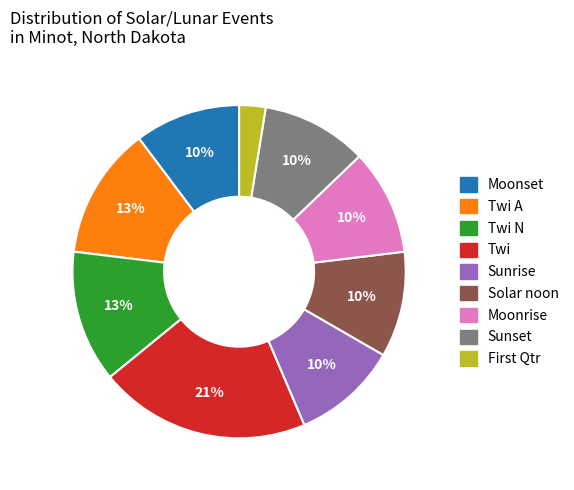

Does any single category account for the majority?

No